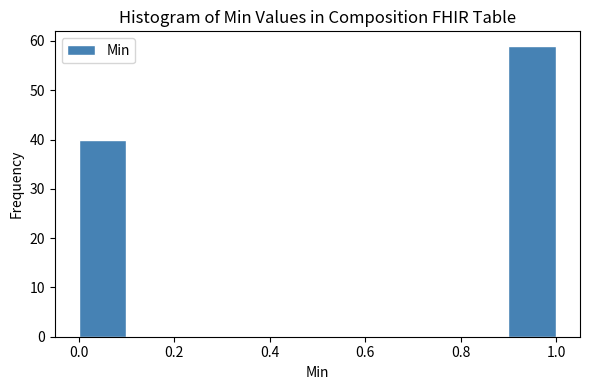

How tall is the bar that spans 0.0 to 0.1 on the x-axis? The values are not printed on the chart, so give them approximately, as read against the axis.

40